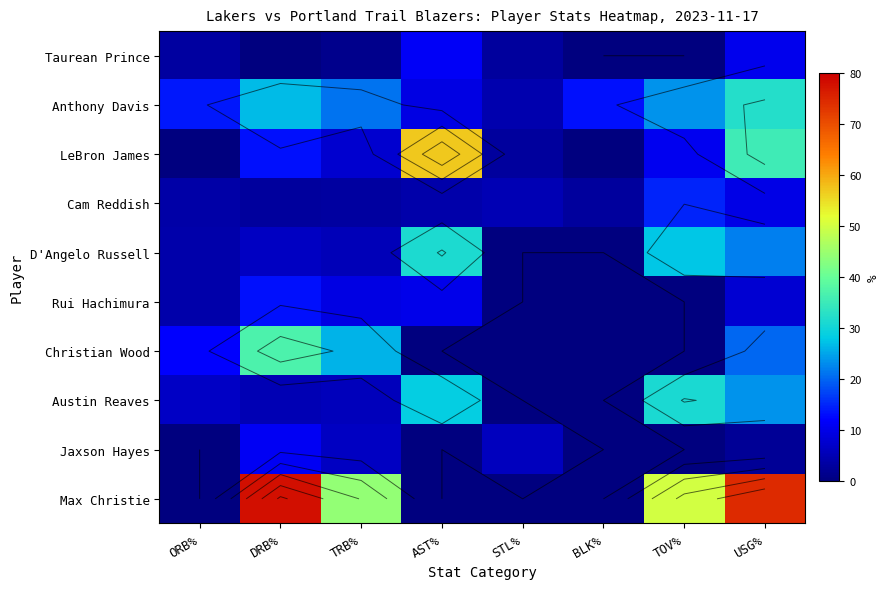

Rank the series at USG% from lowest to highest value.

Jaxson Hayes, Rui Hachimura, Cam Reddish, Taurean Prince, Christian Wood, D'Angelo Russell, Austin Reaves, Anthony Davis, LeBron James, Max Christie